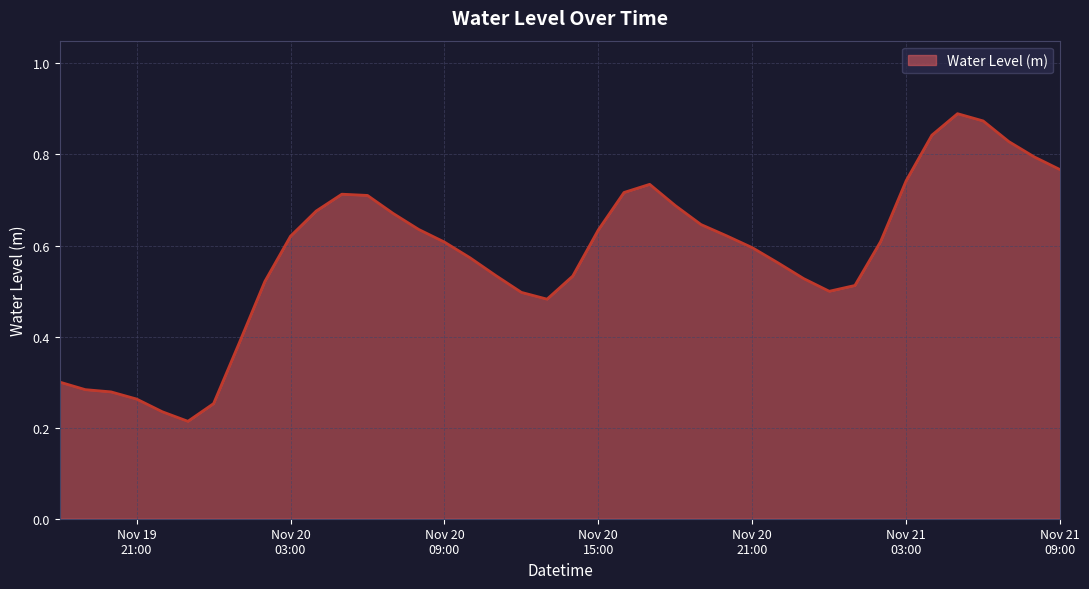

What is the smallest value displayed?

0.2